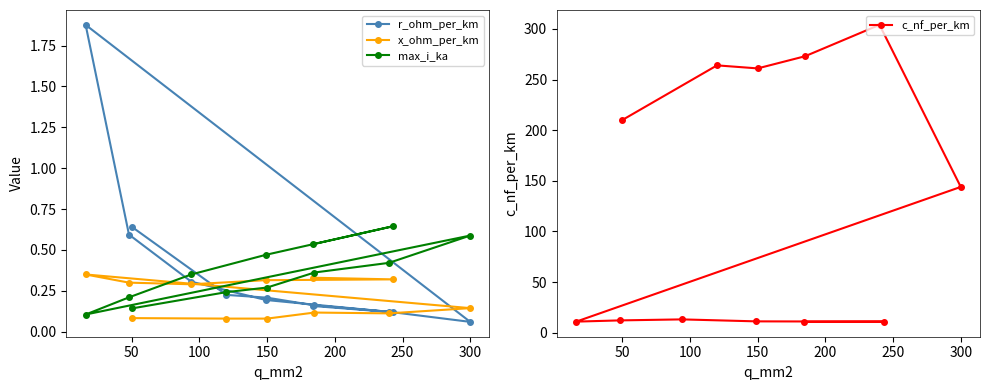

What is the highest value of the c_nf_per_km series?

304.0